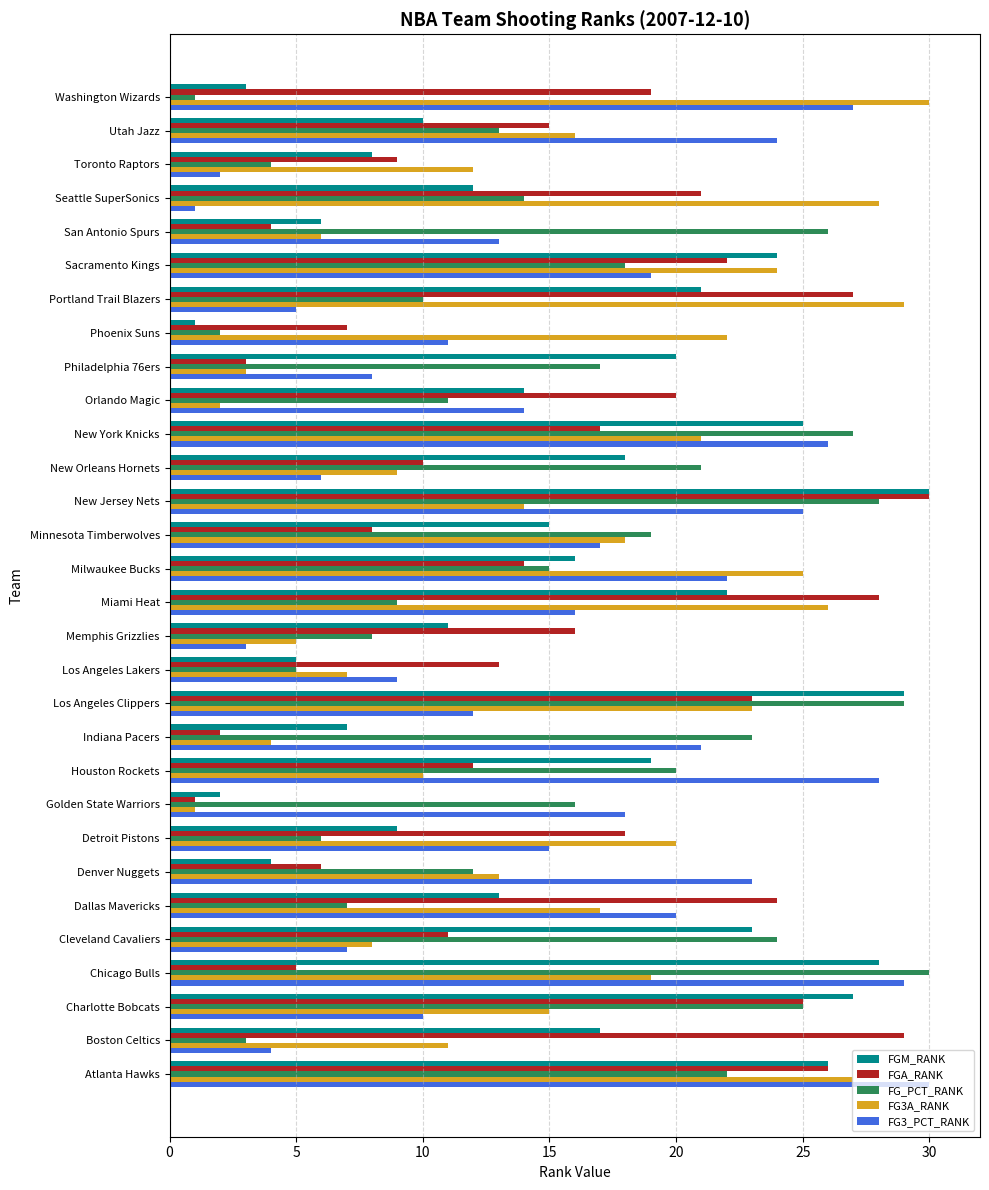

What is the difference between the highest and lowest values at Portland Trail Blazers?

24